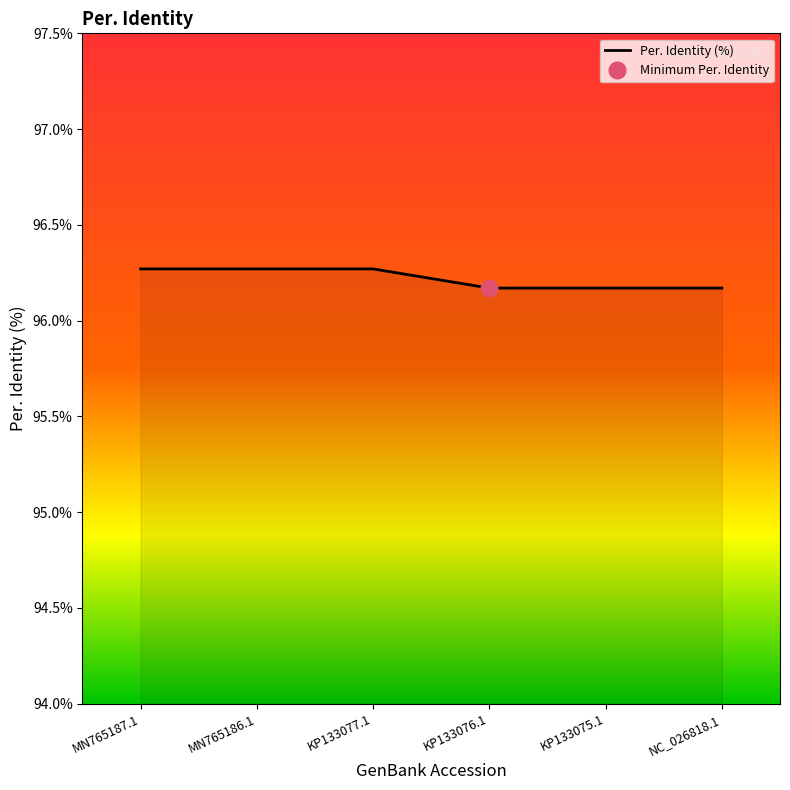

Rank the categories by value from highest to lowest.

MN765187.1, MN765186.1, KP133077.1, KP133076.1, KP133075.1, NC_026818.1